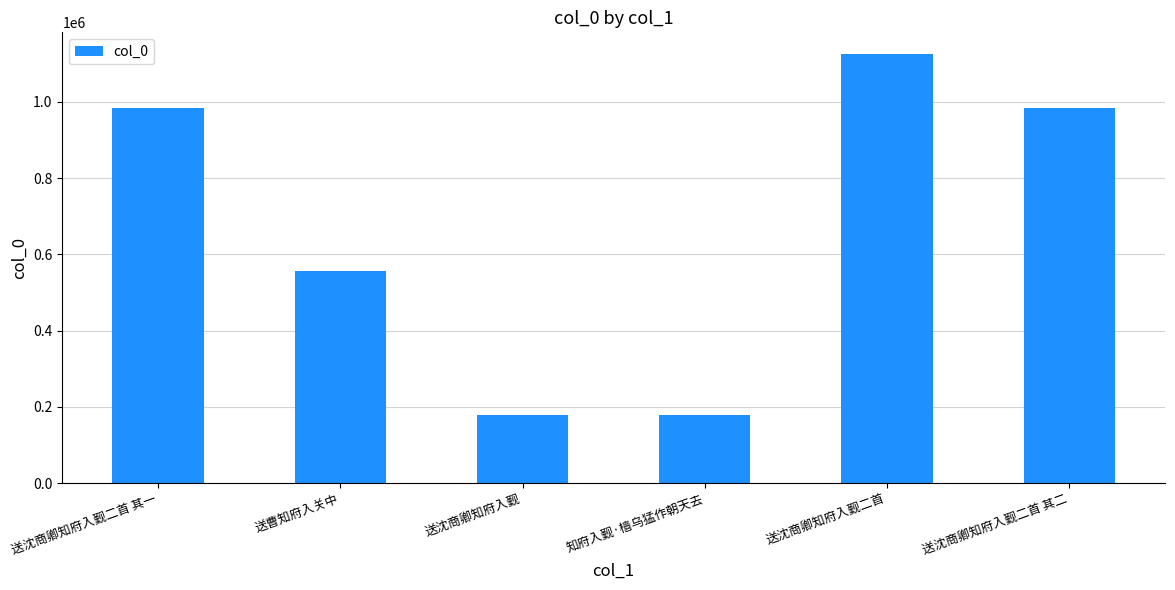

What is the difference between the maximum and minimum values?

945781